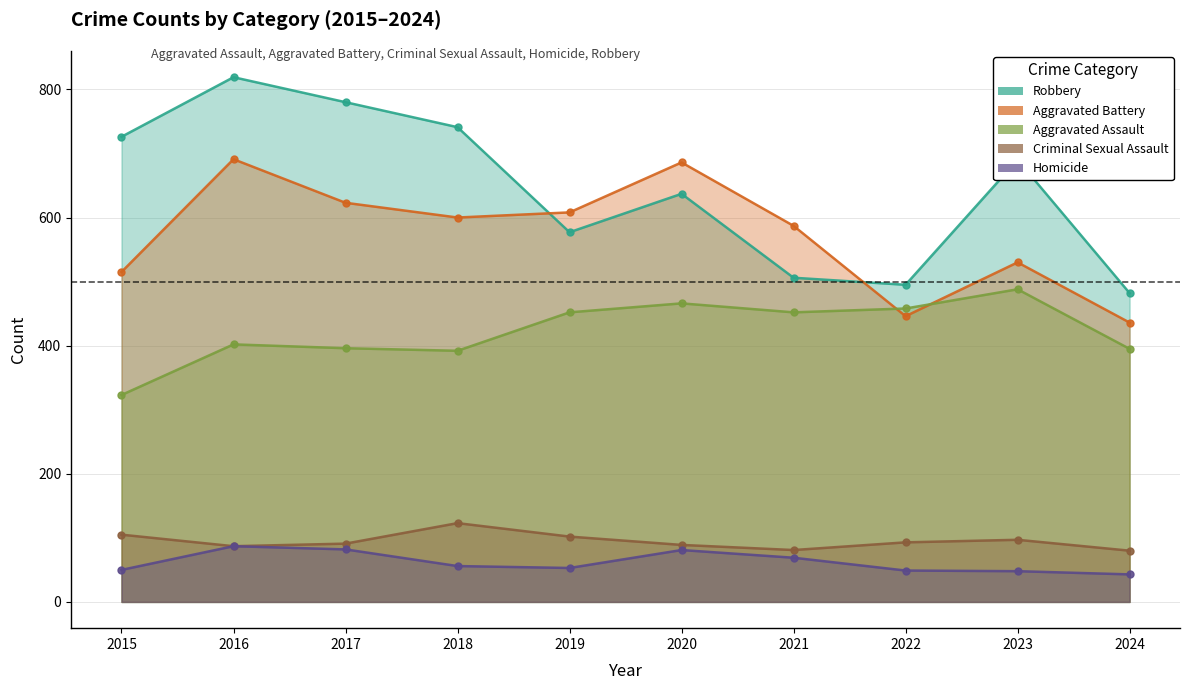

What is the difference between the maximum and minimum values in the Aggravated Battery series?

255